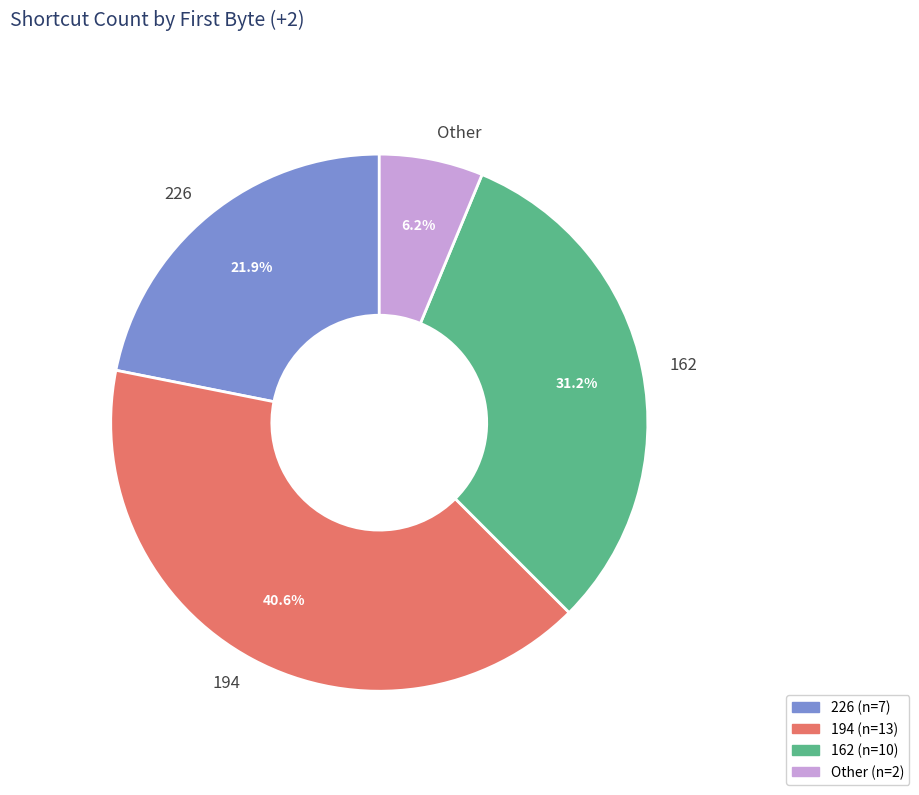

How many slices are in this pie chart?

4